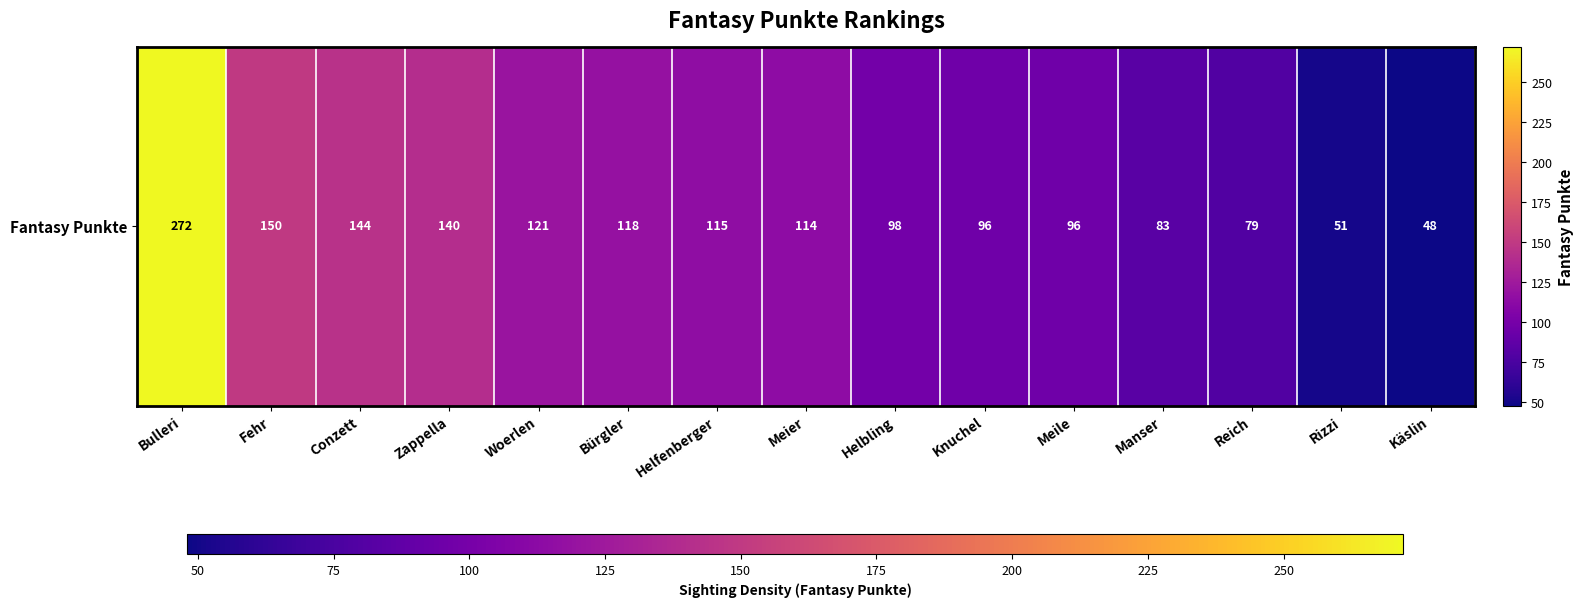

Rank the categories by value from highest to lowest.

Bulleri, Fehr, Conzett, Zappella, Woerlen, Bürgler, Helfenberger, Meier, Helbling, Knuchel, Meile, Manser, Reich, Rizzi, Käslin